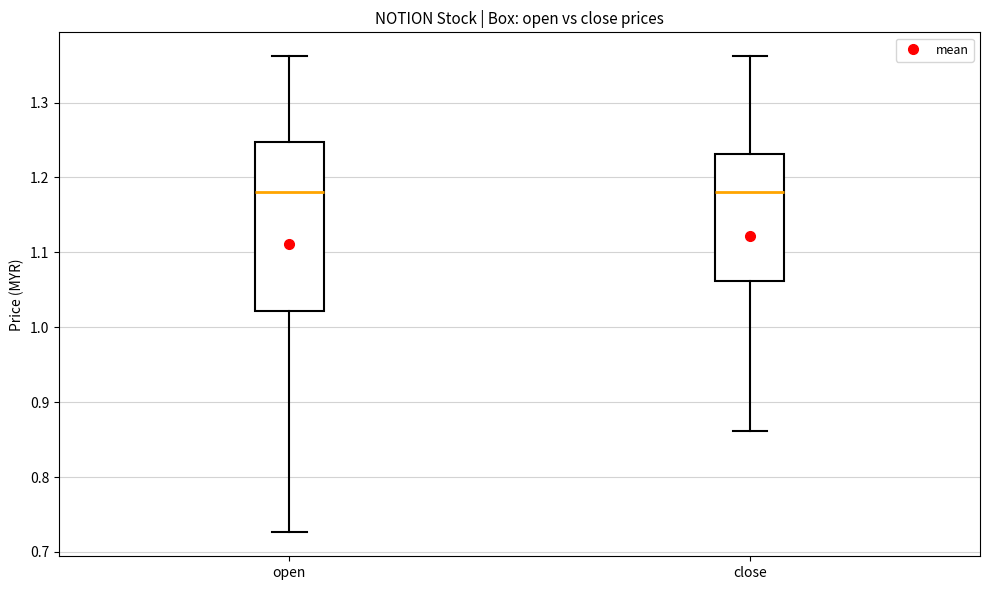

Reading left to right, transcribe this box plot: for each box, give where its median line is, the range the box spans, and where its two whiskers end, as read against the y-axis. The values are not printed on the chart, so give them approximately, as read against the axis.

open: median 1.18, box 1.02 to 1.25, whiskers 0.73 to 1.36
close: median 1.18, box 1.06 to 1.23, whiskers 0.86 to 1.36